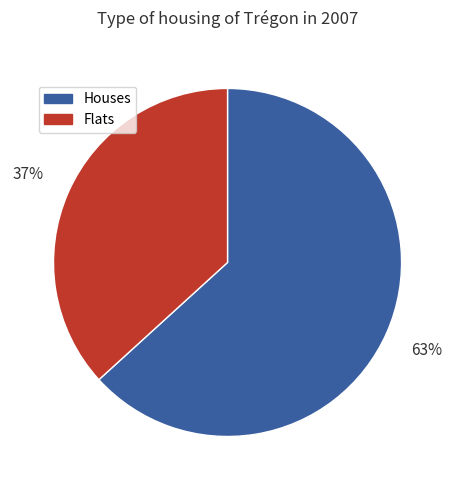

Which has a higher value, Houses or Flats?

Houses